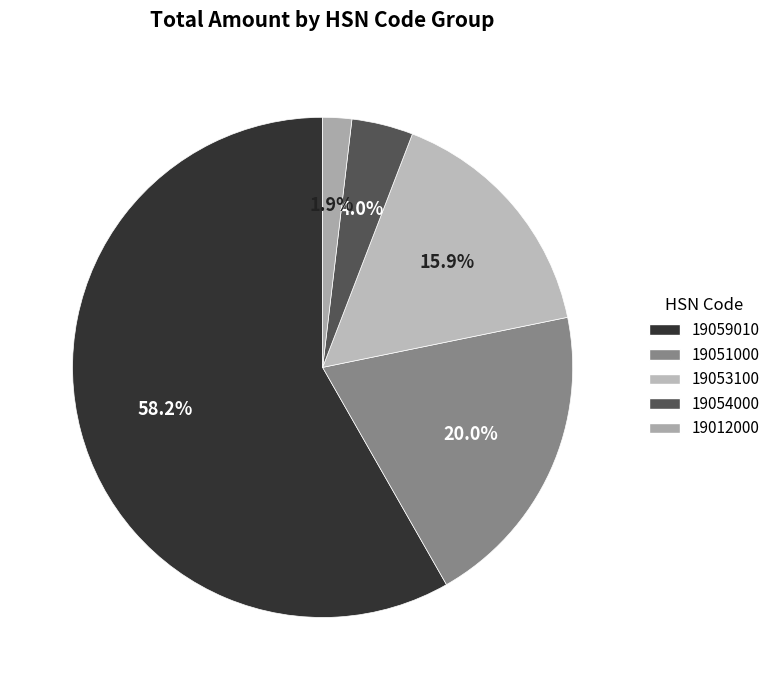

How many slices are in this pie chart?

5